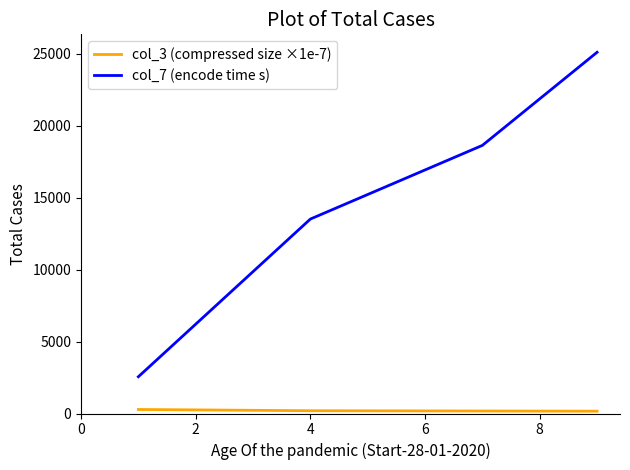

True or false: col_7 (encode time s) and col_3 (compressed size ×1e-7) cross at least once.

False